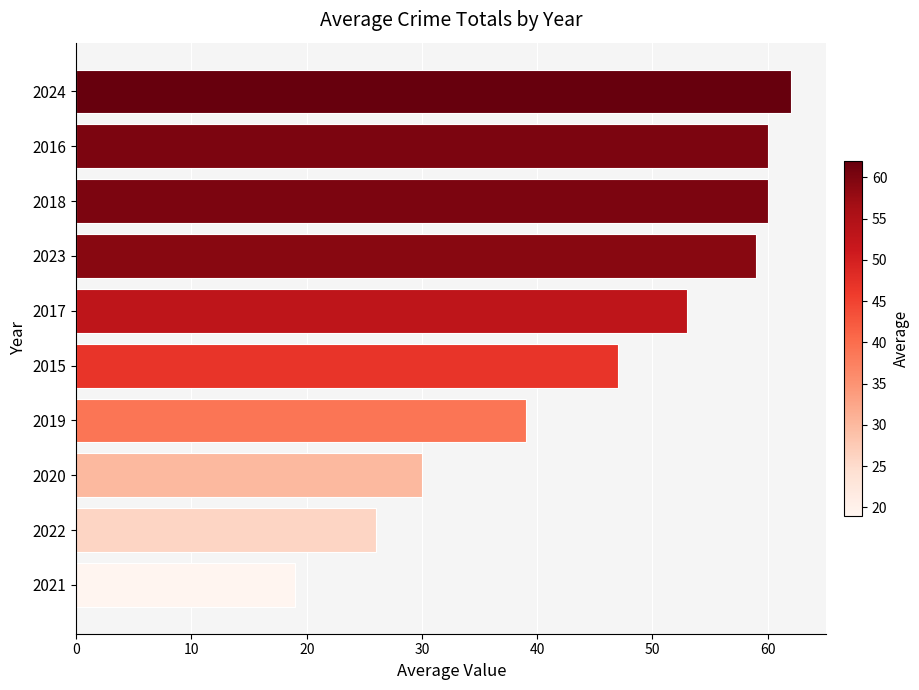

The value at 2015 is 47. True or false?

True